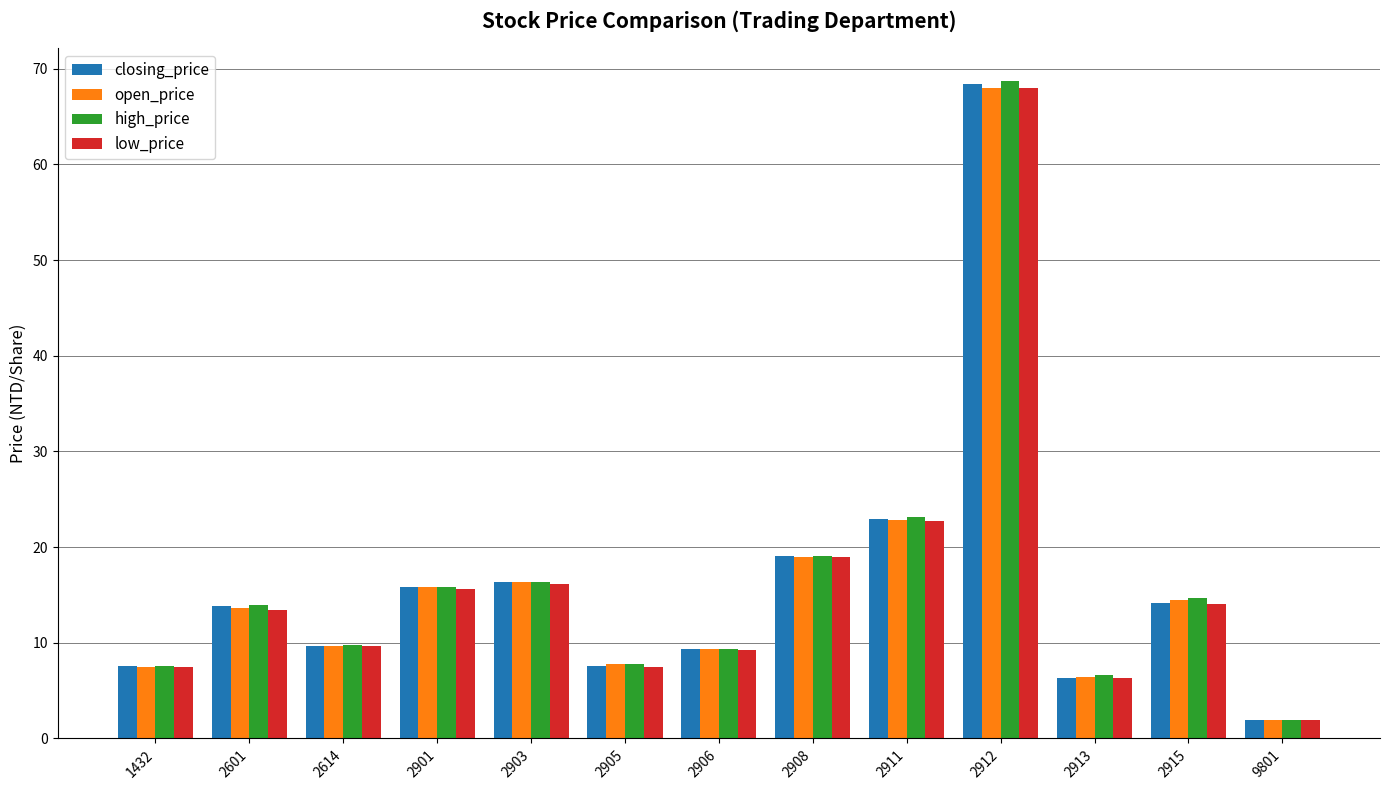

What are all the series names shown in the legend?

closing_price, open_price, high_price, low_price